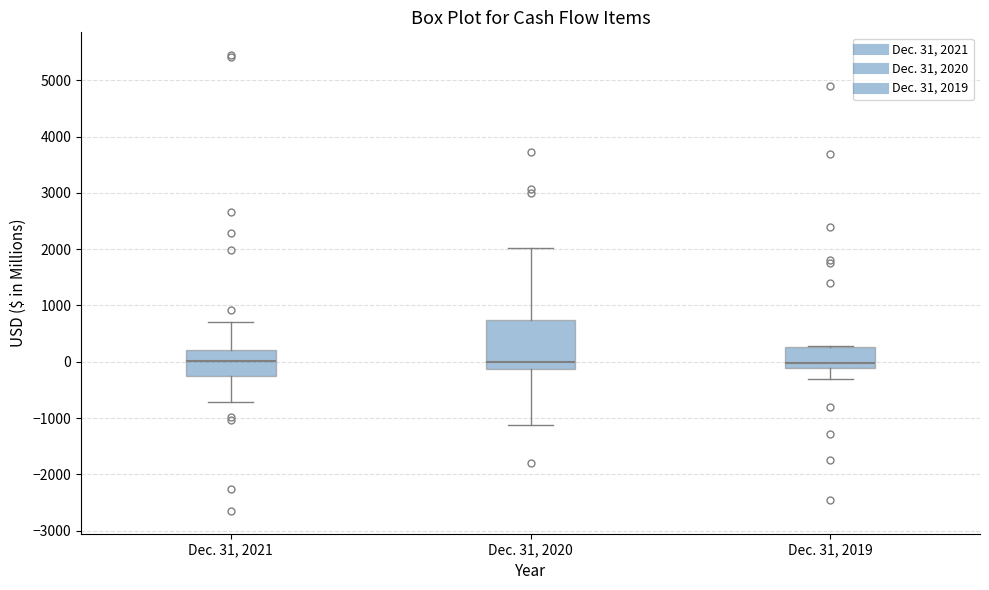

Reading left to right, transcribe this box plot: for each box, give where its median line is, the range the box spans, and where its two whiskers end, as read against the y-axis. The values are not printed on the chart, so give them approximately, as read against the axis.

Dec. 31, 2021: median 0, box -300 to 200, whiskers -700 to 700
Dec. 31, 2020: median 0, box -100 to 700, whiskers -1100 to 2000
Dec. 31, 2019: median 0, box -100 to 300, whiskers -300 to 300